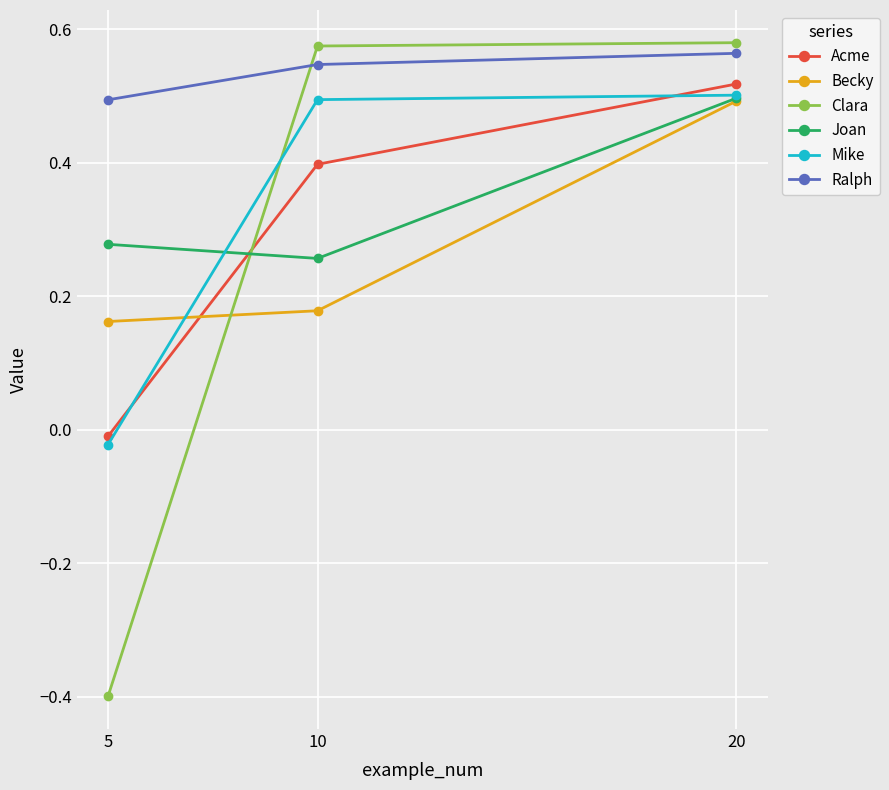

What is the spread (max minus min) of values at 20?

0.1